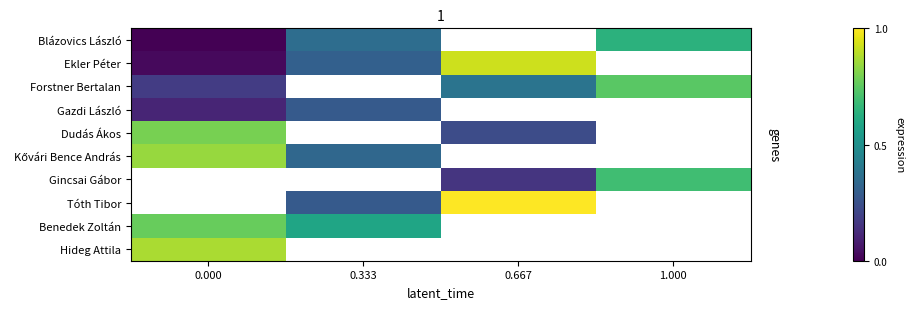

Read the Dudás Ákos value at 0.667.

0.2